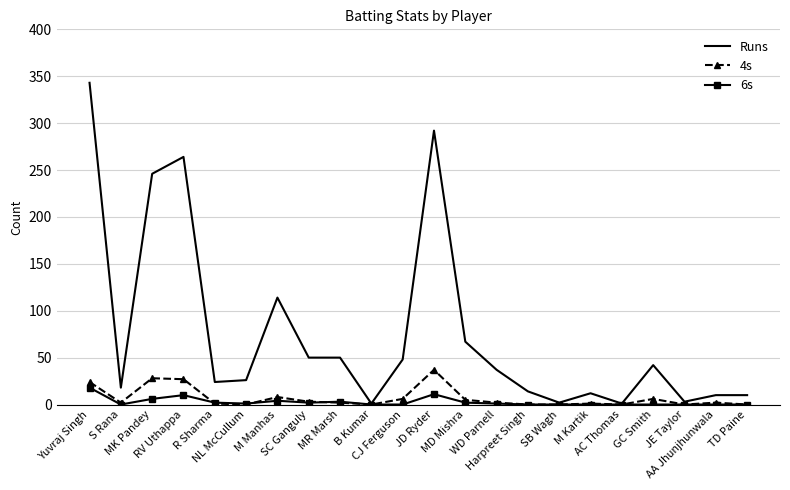

Which series has the largest total across all categories?

Runs